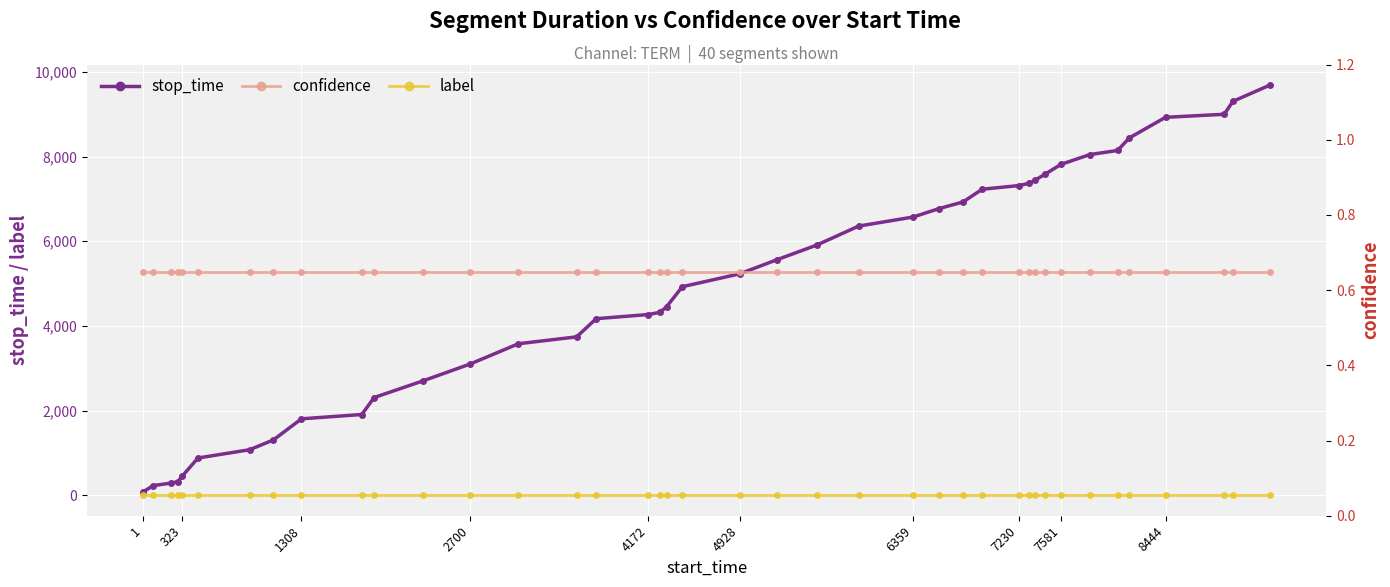

Is it true that stop_time equals 7817 at 7581?

True